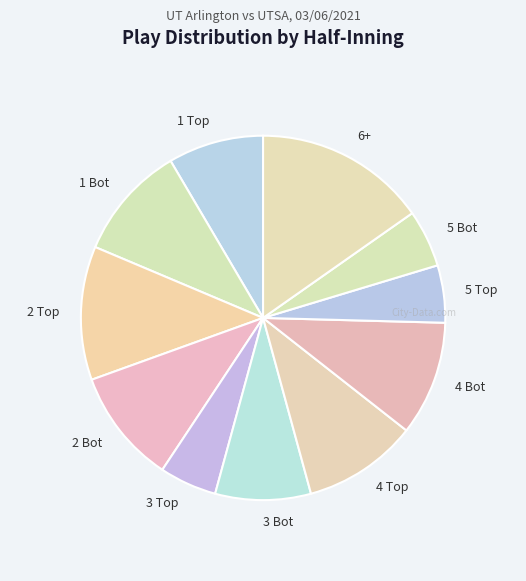

Is there a majority slice in this chart?

No